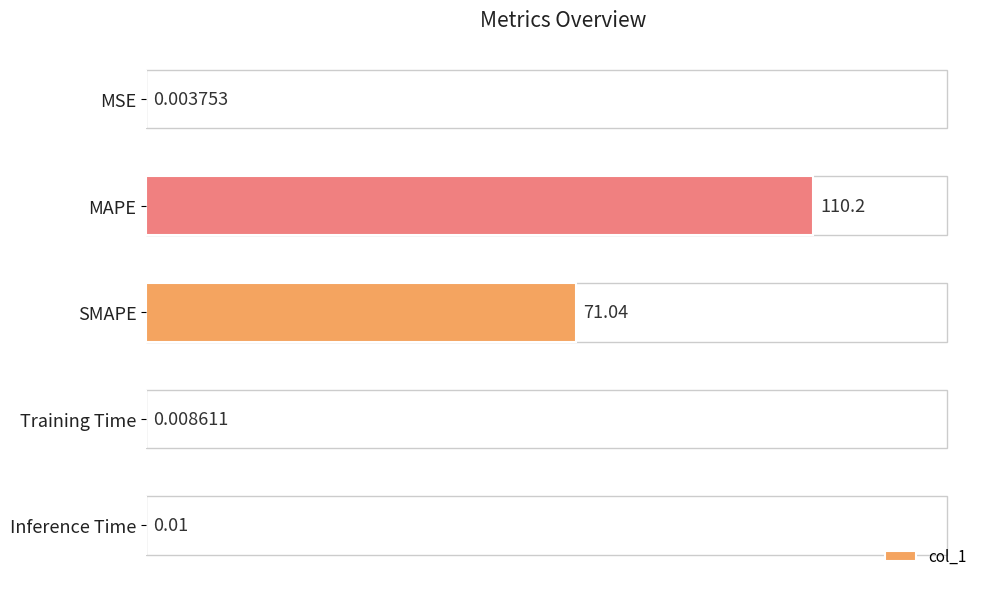

What is the change in value from MAPE to SMAPE?

-39.1